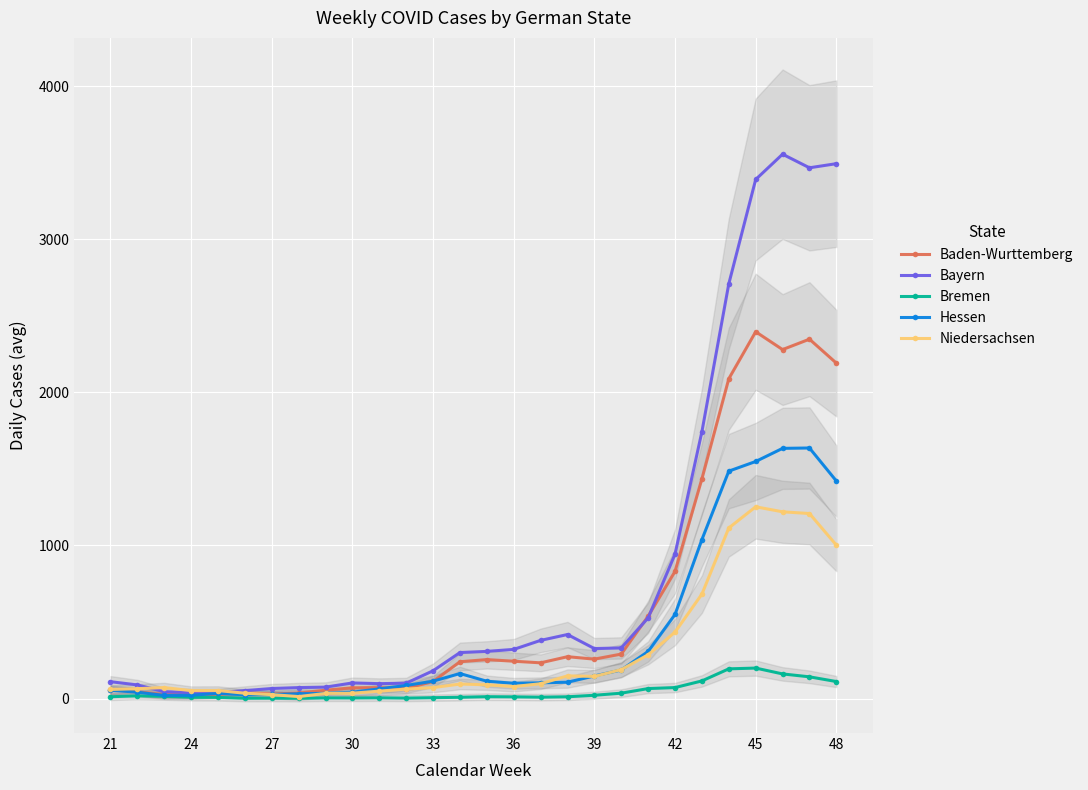

True or false: Bayern has more than 2 interior local peaks.

True